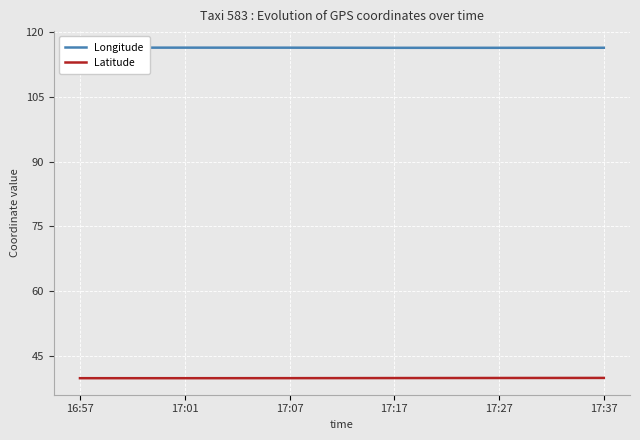

What is the sum of the Longitude values at 16:57 and 17:01?

232.7